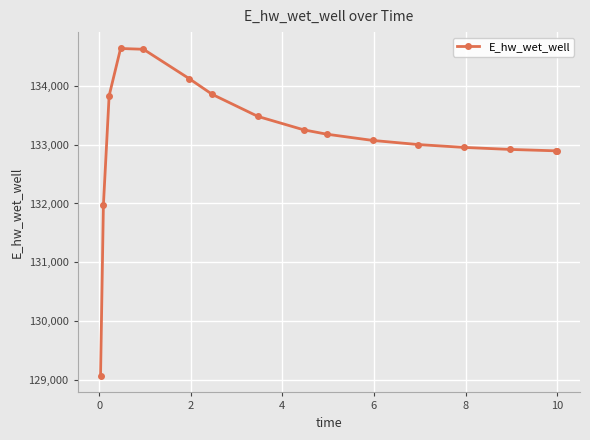

What is the value of the 5th point from the left?

134617.2